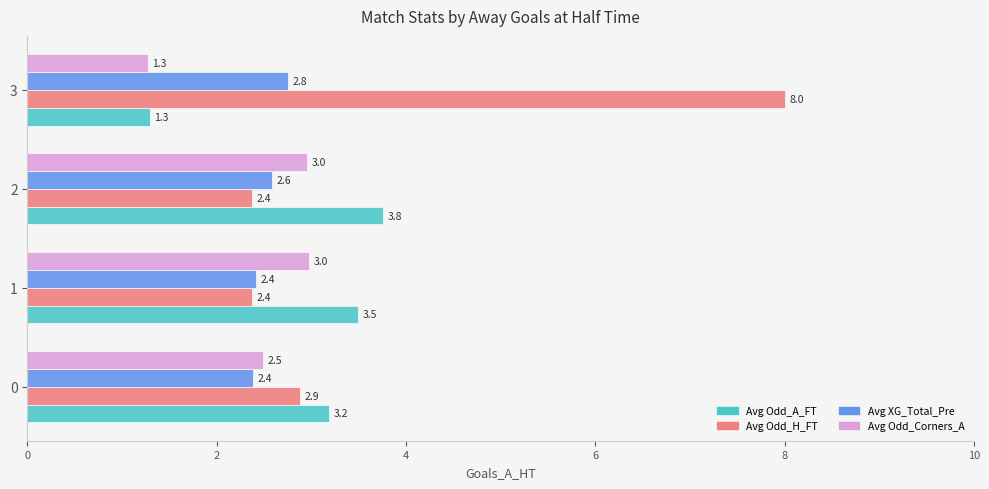

At which label is Avg Odd_A_FT closest to 2?

3